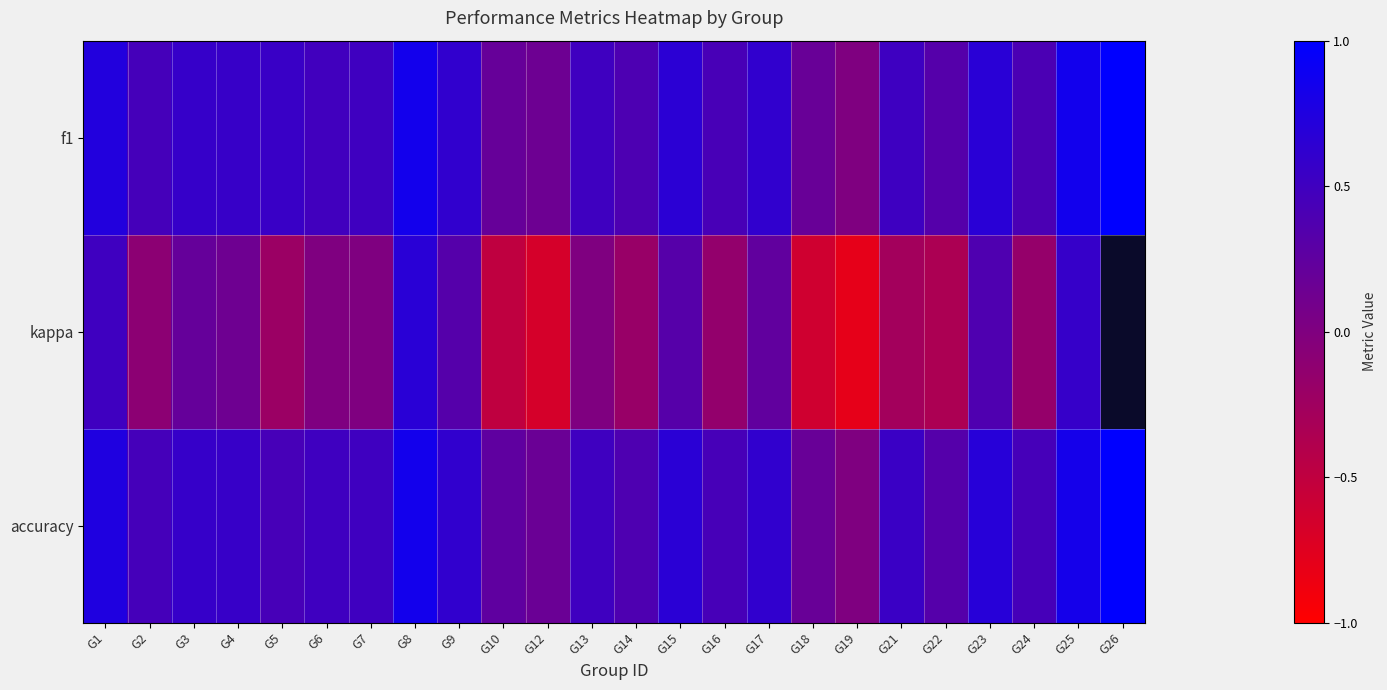

How many categories are shown in the chart?

24